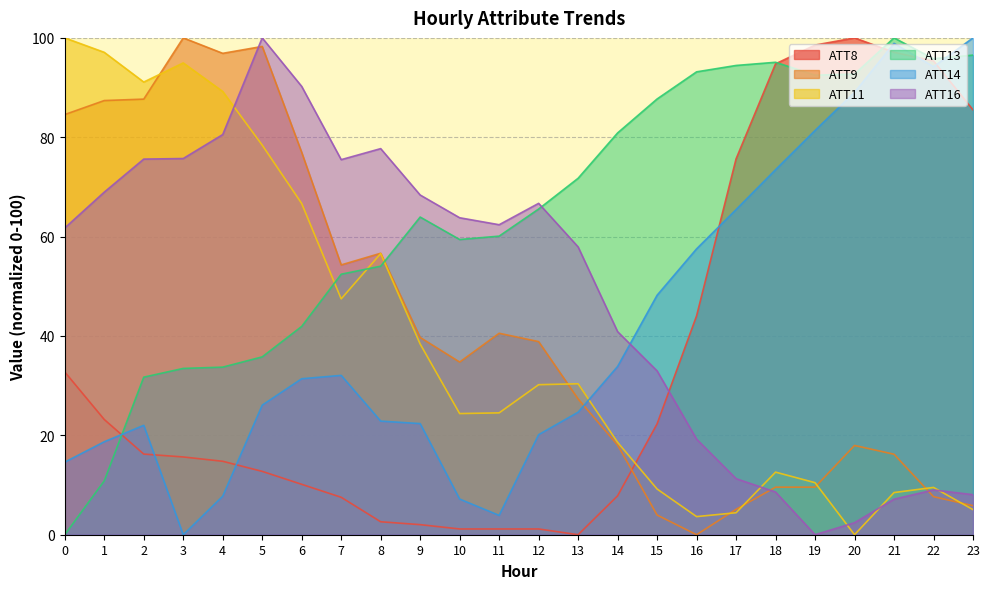

What is the average value of the ATT14 series?

41.5